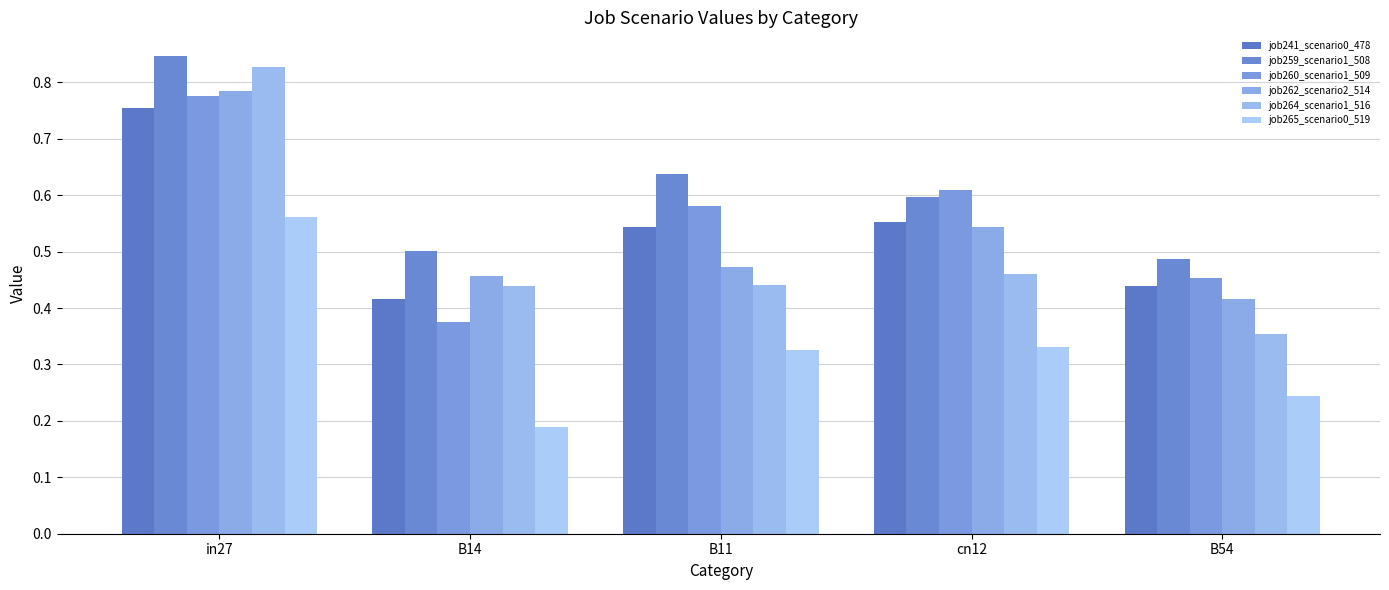

What is the total value across all series at in27?

4.5